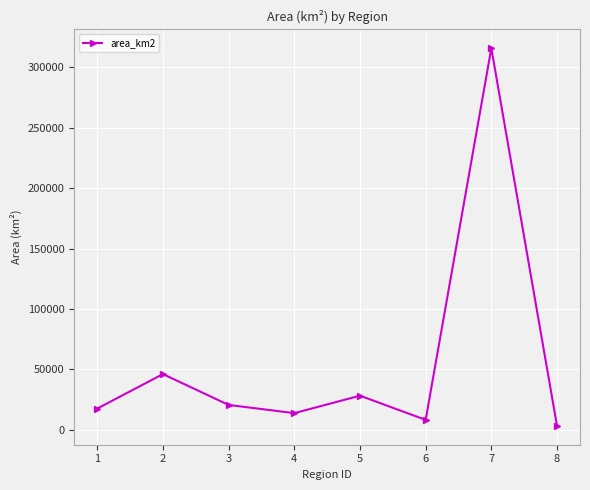

What is the ratio of the value at 1 to the value at 3?

0.9